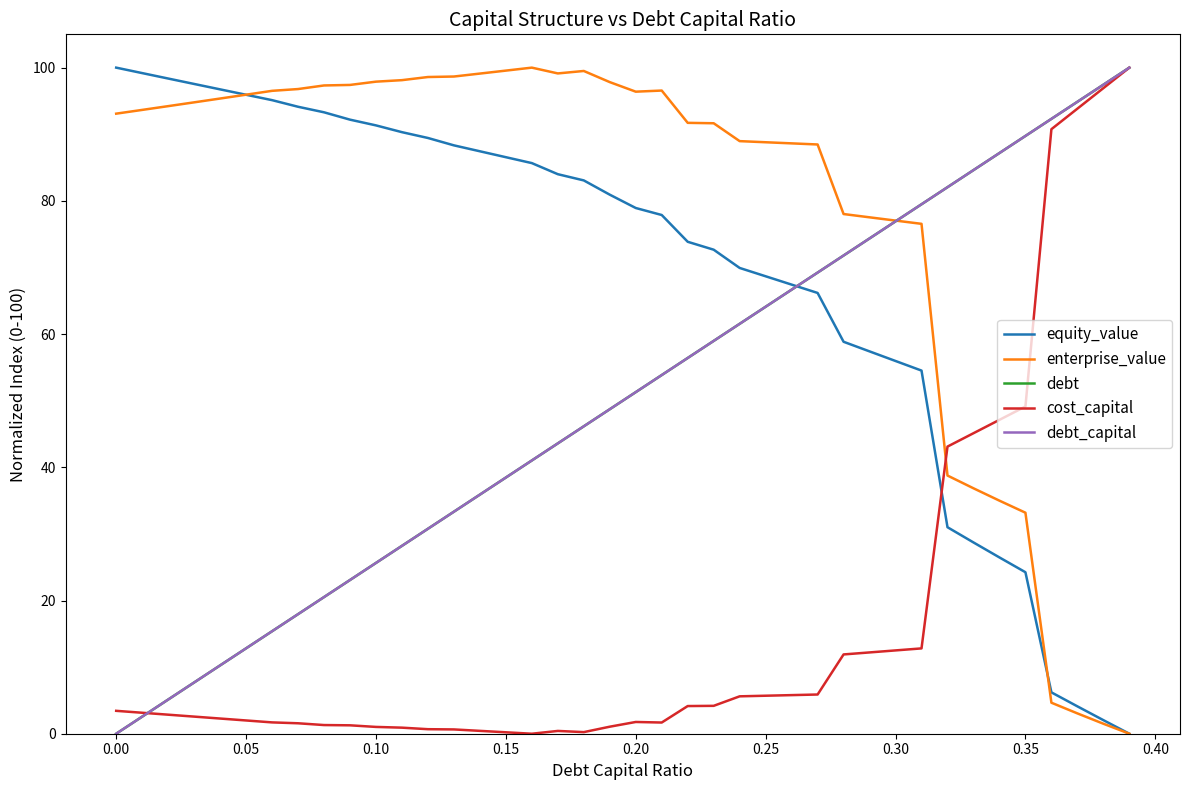

Is this an area chart (filled region under the line)?

No